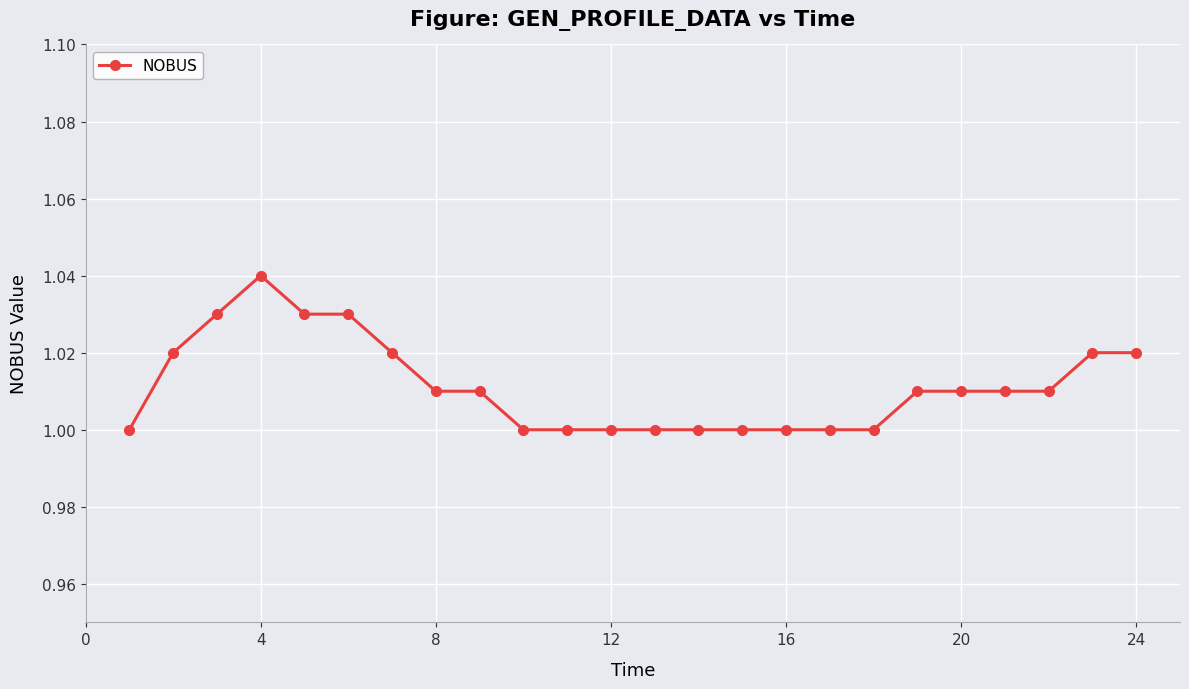

What is the sum of all values?

24.3